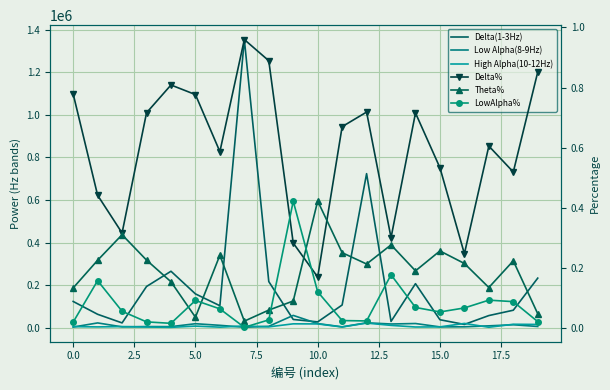

What position from the right is 15?

5